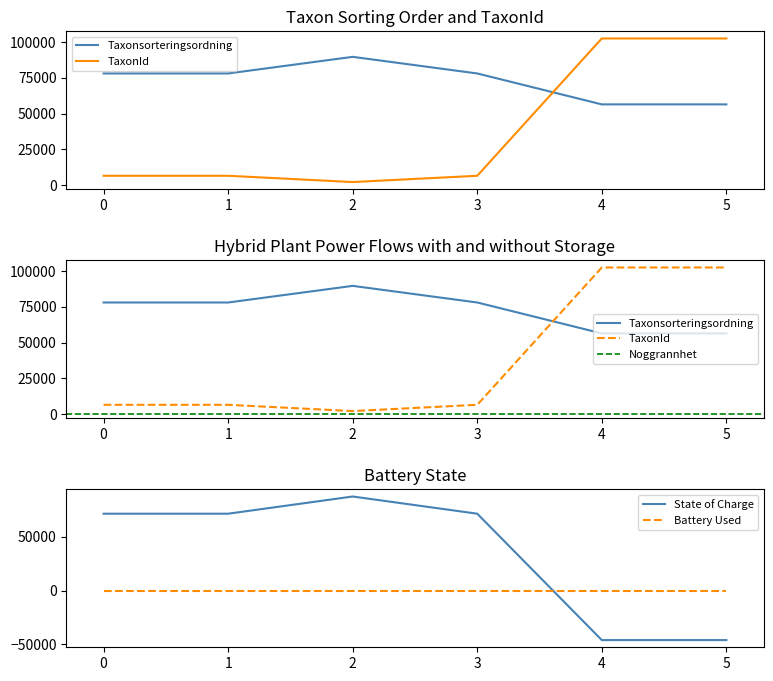

Reading left to right, what are all the values shown in this chart?

Taxonsorteringsordning: 78098	78098	89739	78098	56441	56444
TaxonId: 6453	6453	2064	6453	102611	102611